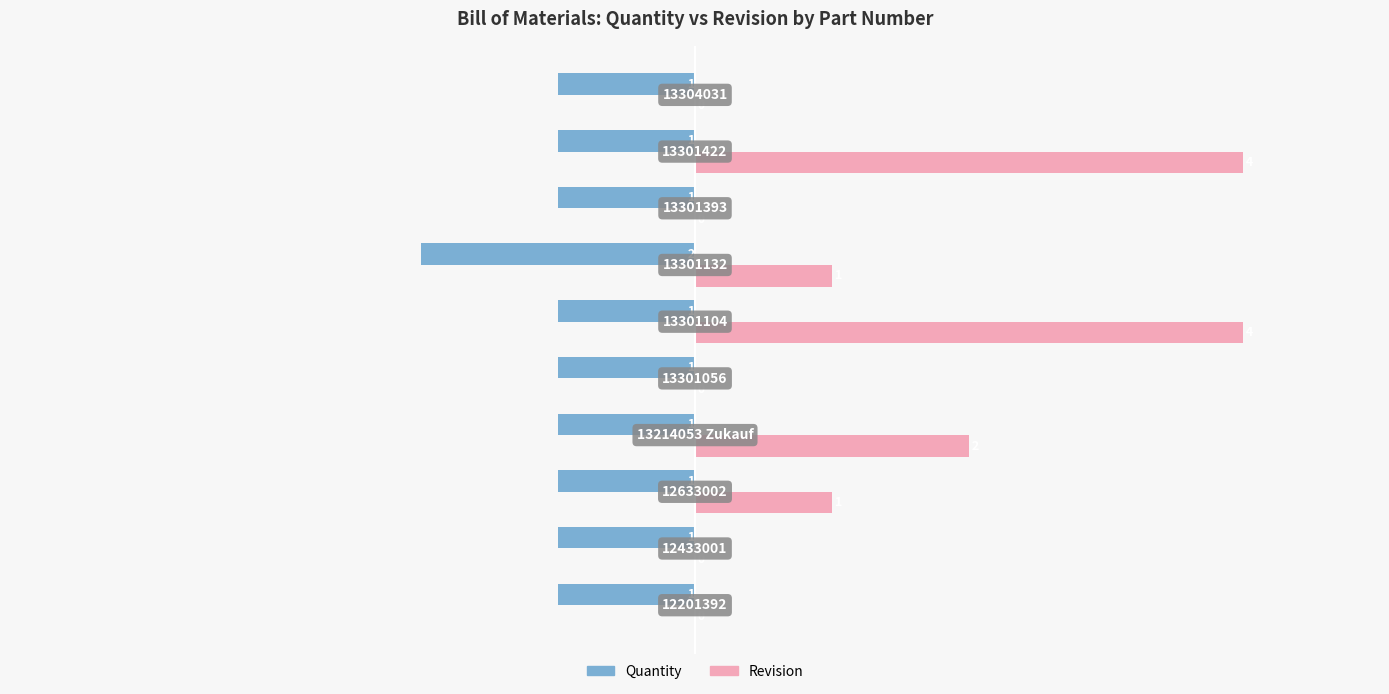

What are all the series names shown in the legend?

Quantity, Revision